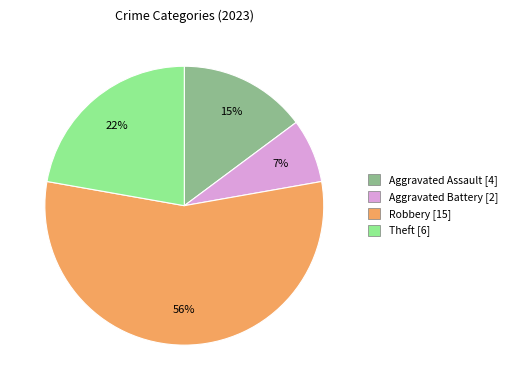

Is there a majority slice in this chart?

Yes